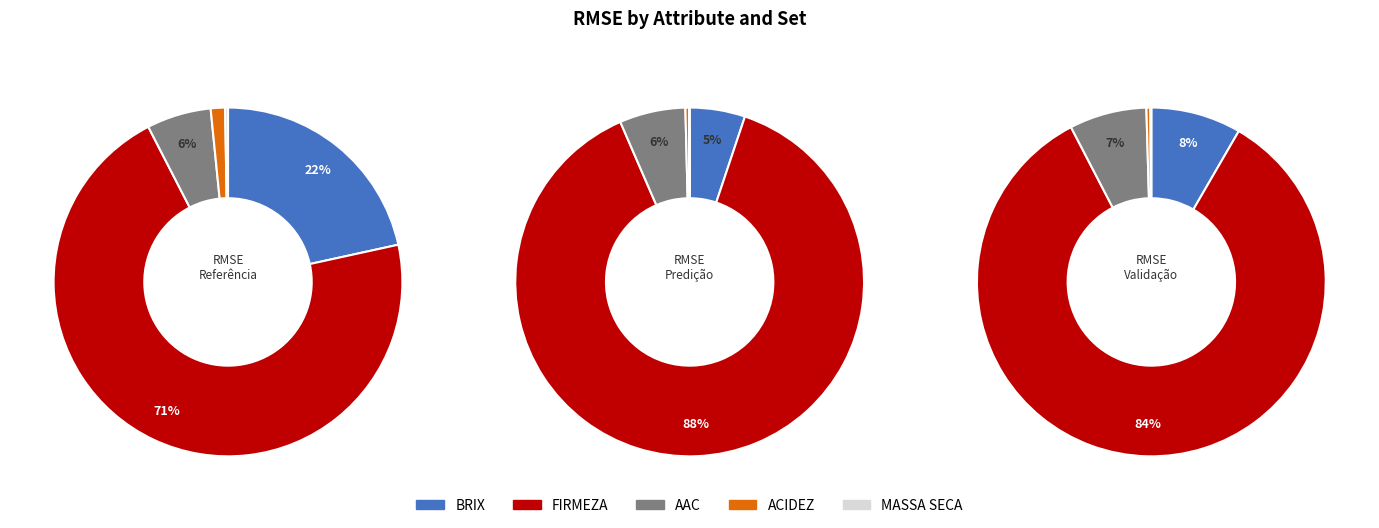

How many slices are in this pie chart?

5